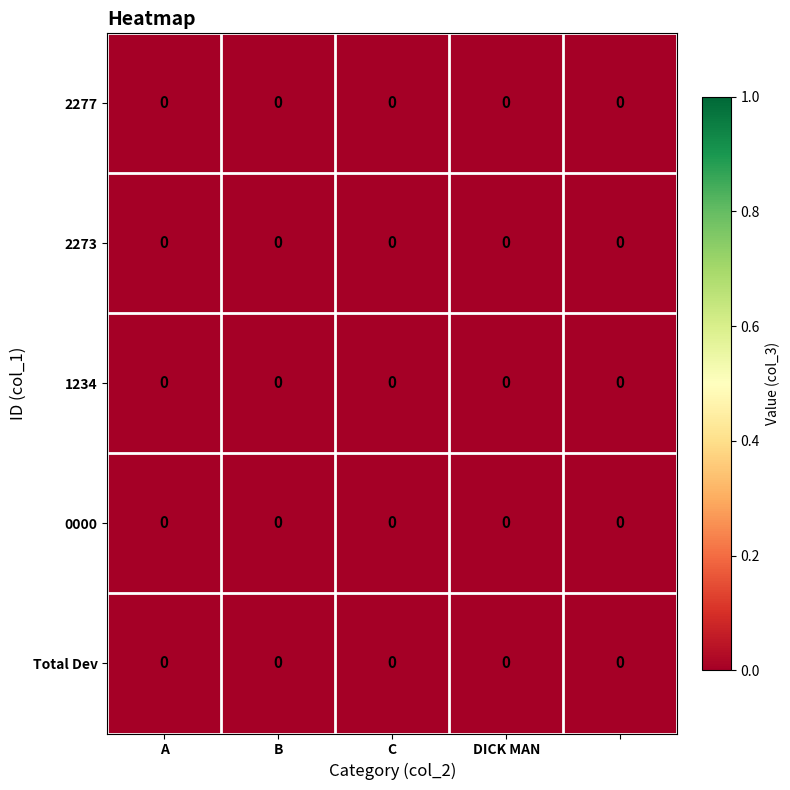

How many distinct data groups are displayed?

5